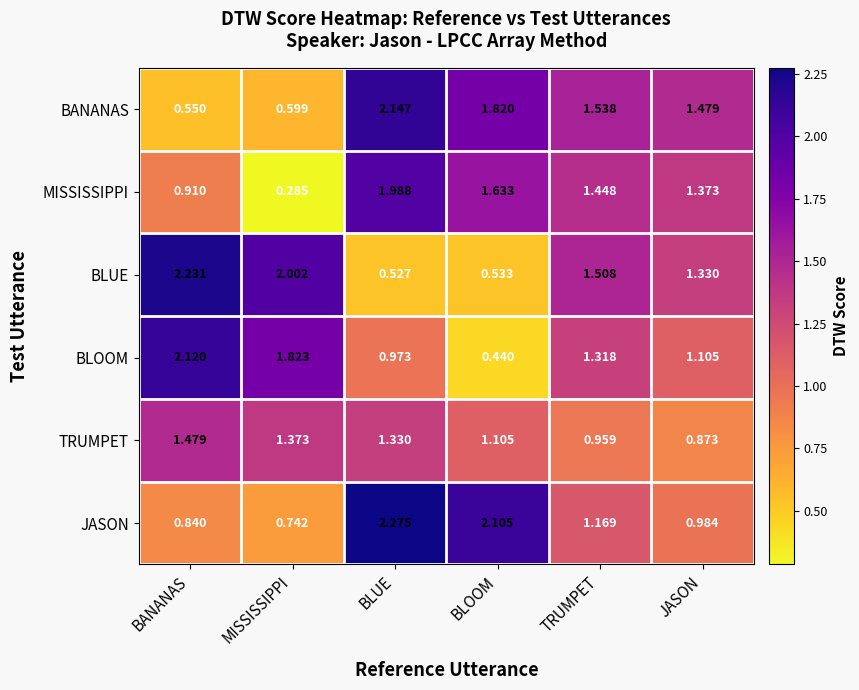

List the series in order of their peak value, lowest first.

TRUMPET, MISSISSIPPI, BLOOM, BANANAS, BLUE, JASON